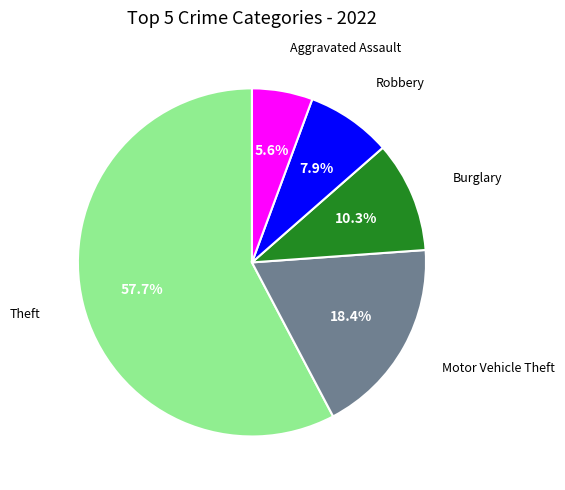

How many segments does this pie chart have?

5